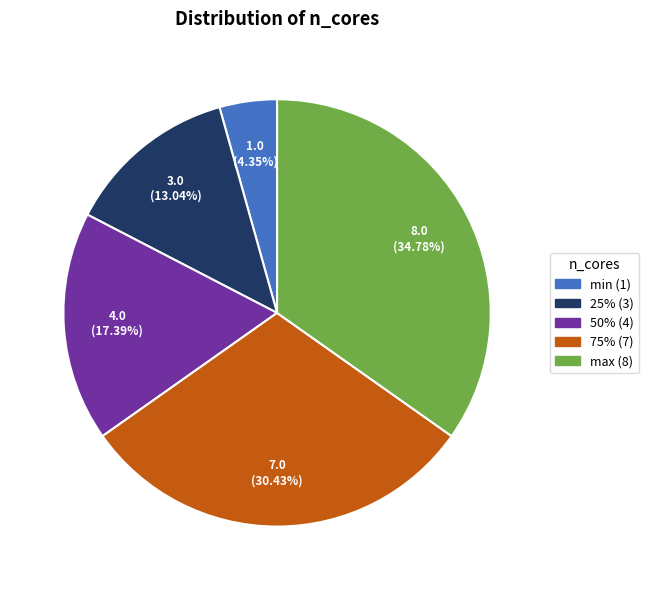

What percentage is the 75% (7) slice, to the nearest percent?

30%